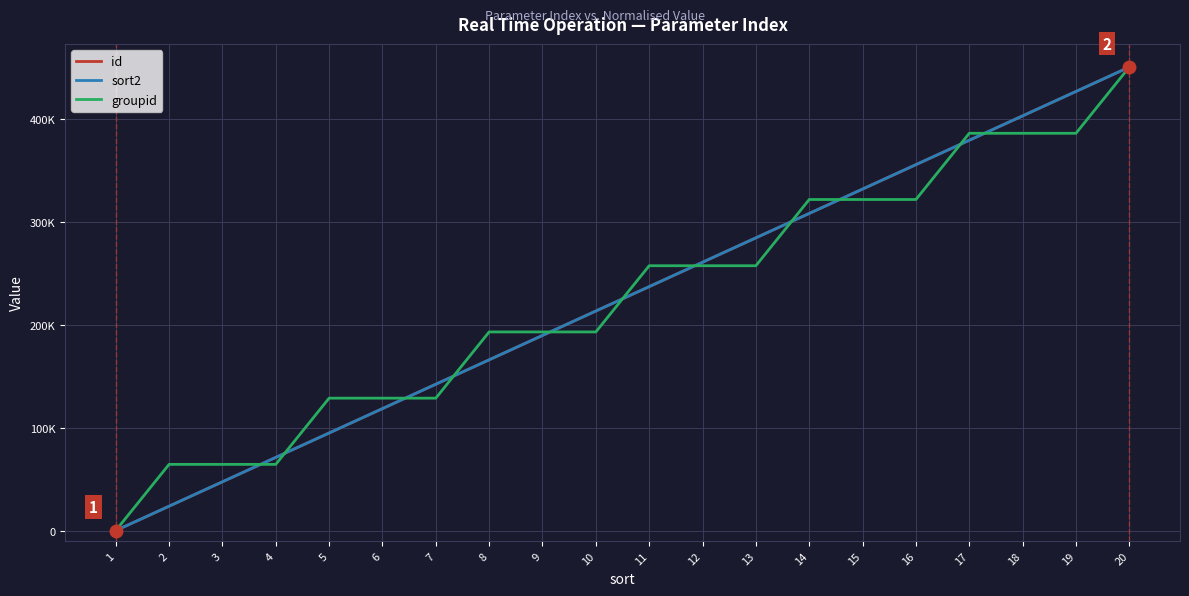

How many intersections are there between sort2 and groupid?

11